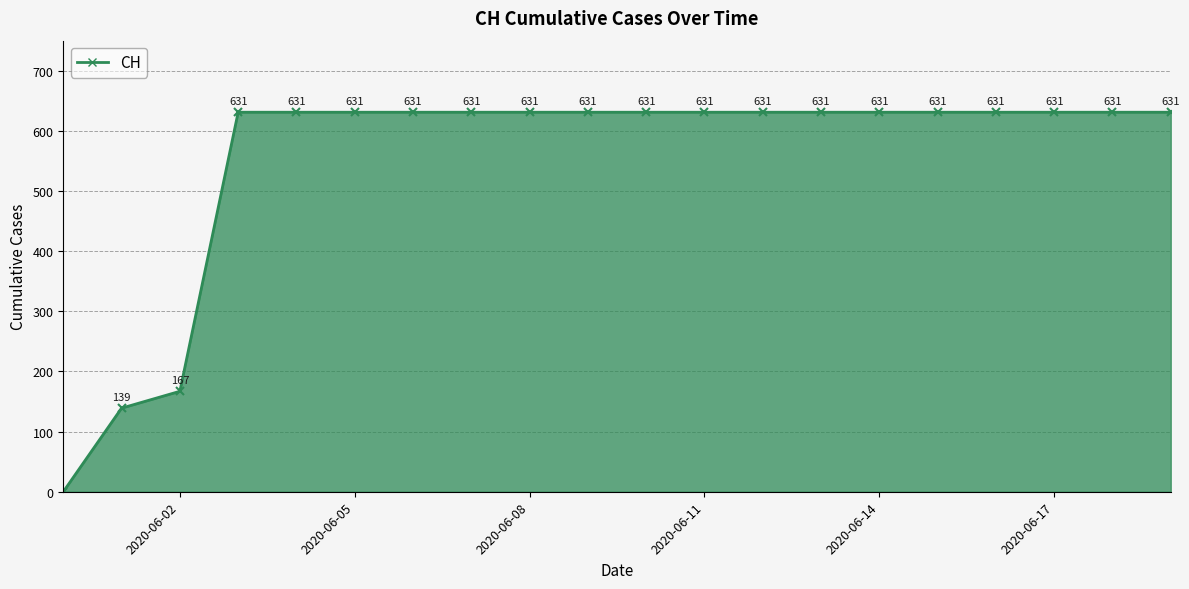

What is the sum of all values?

11033